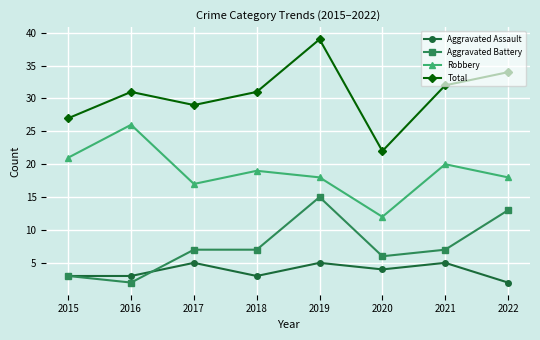

What is the average value of the Total series?

31